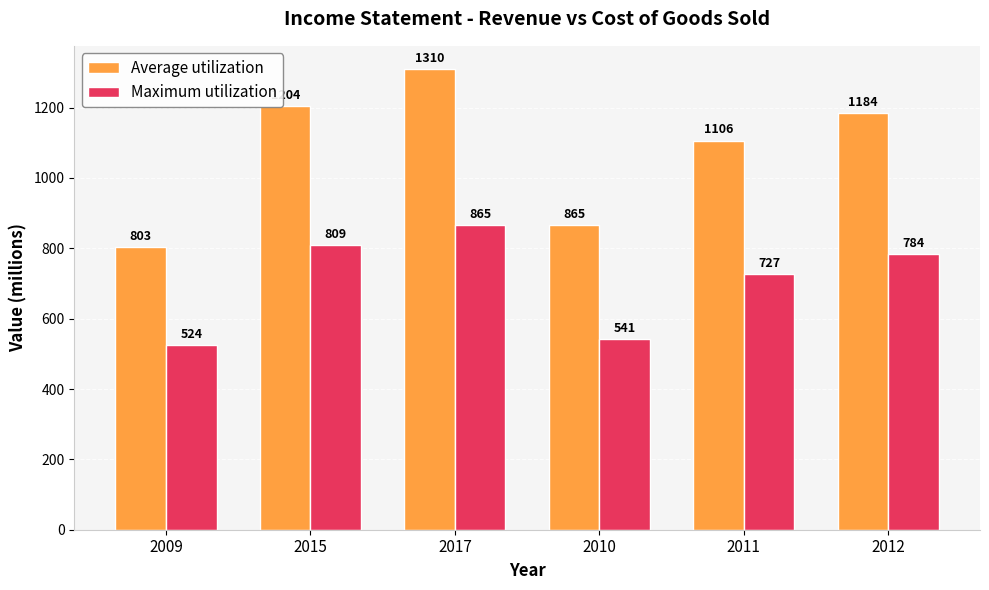

What is the total value across all series at 2017?

2175